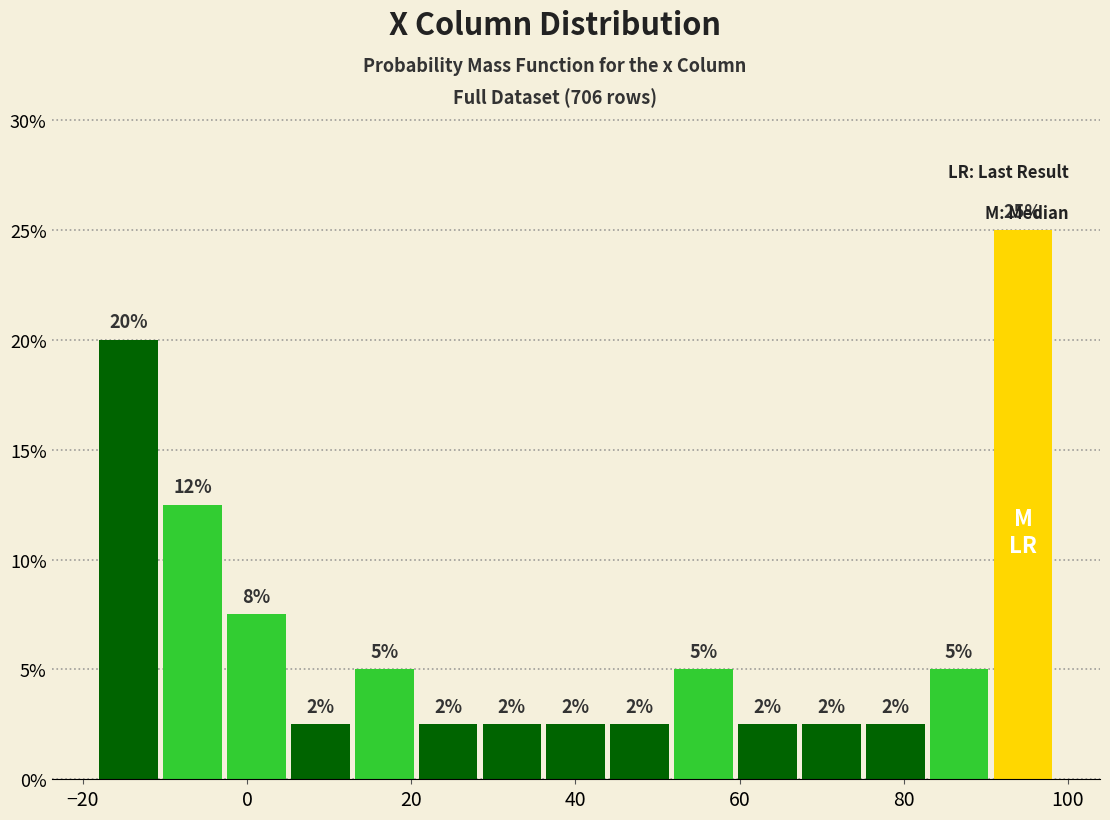

Read against the x-axis, roughly where is the centre of the tallest bar?

94